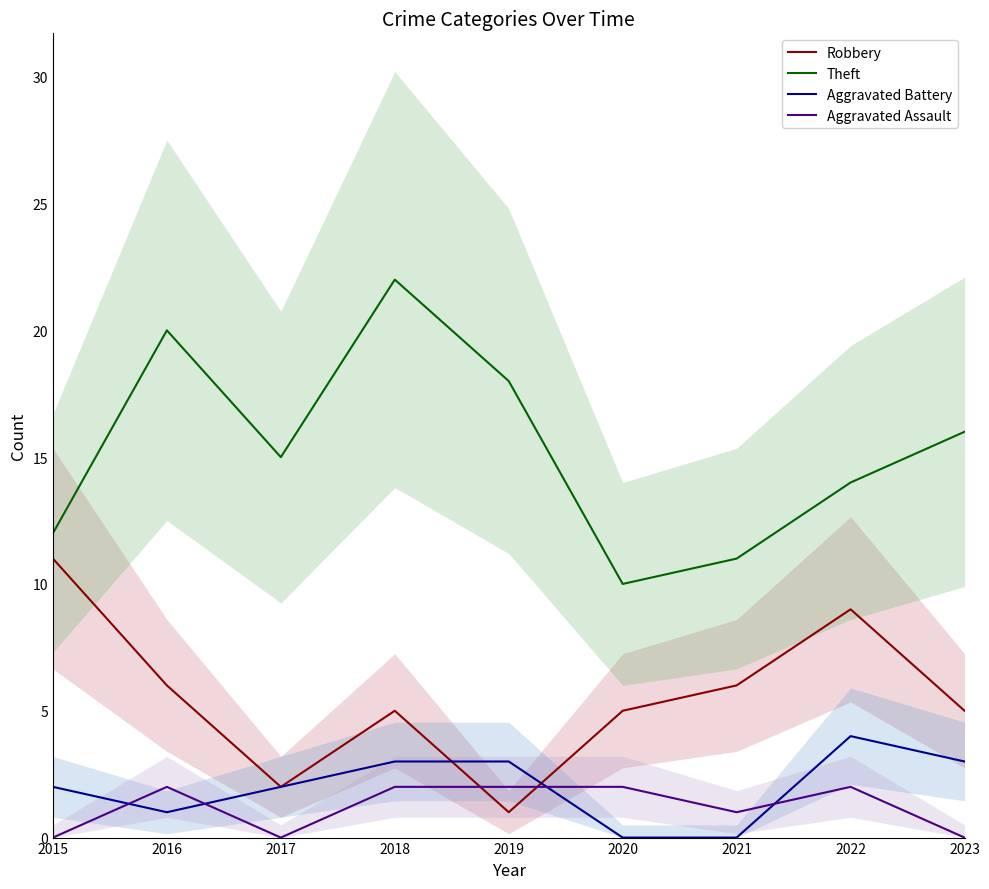

Which series has the widest spread of values?

Theft